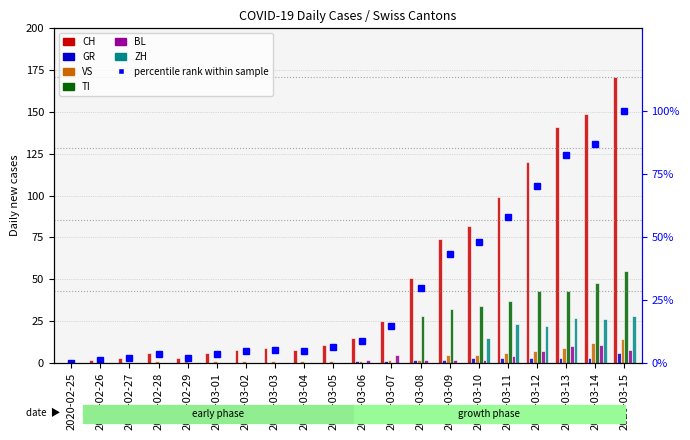

Is it true that BL equals 1 at 2020-03-06?

False